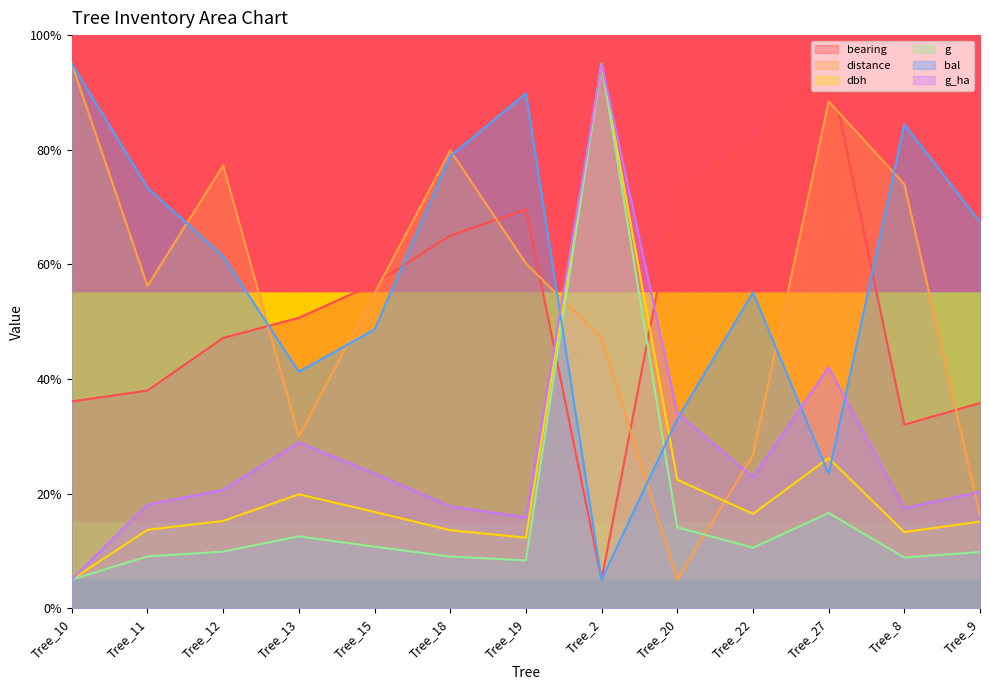

What is the sum of all bal values?

756.7